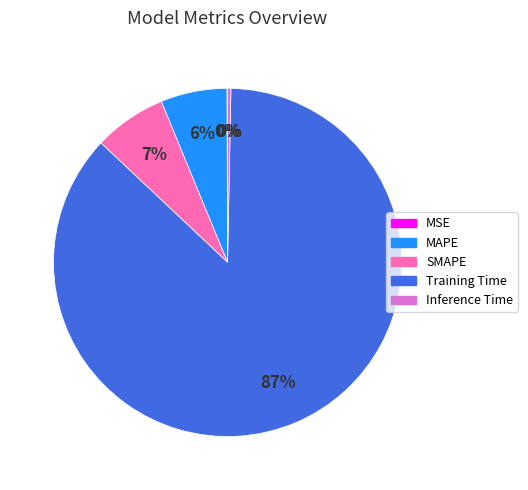

Which category has the biggest portion of the pie?

Training Time